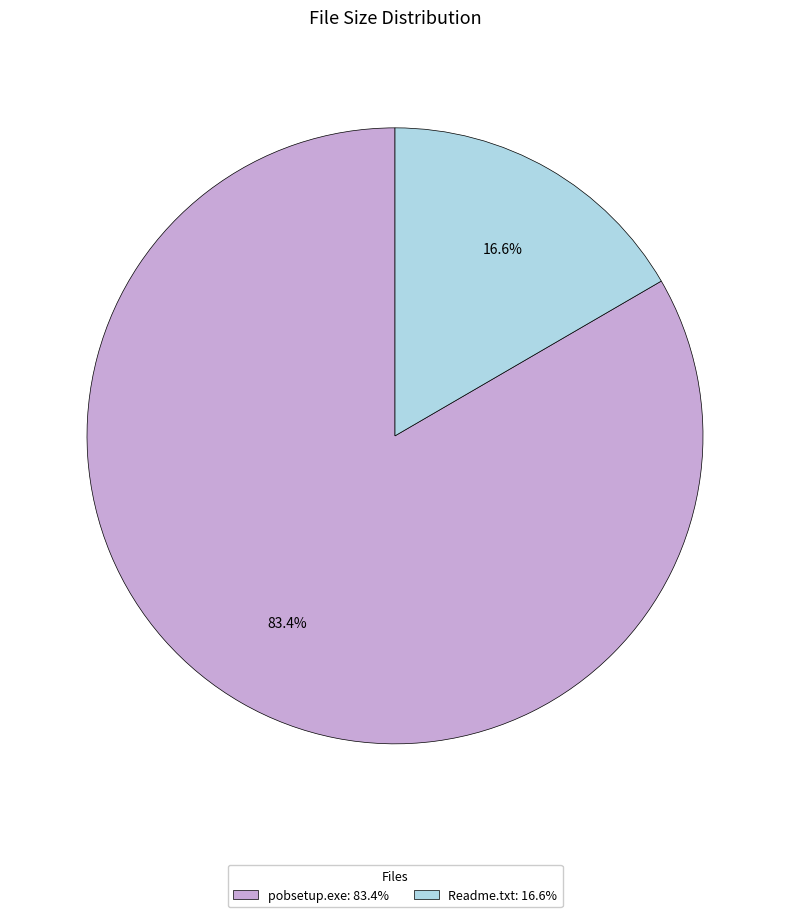

What is the smallest slice in the pie chart?

Readme.txt